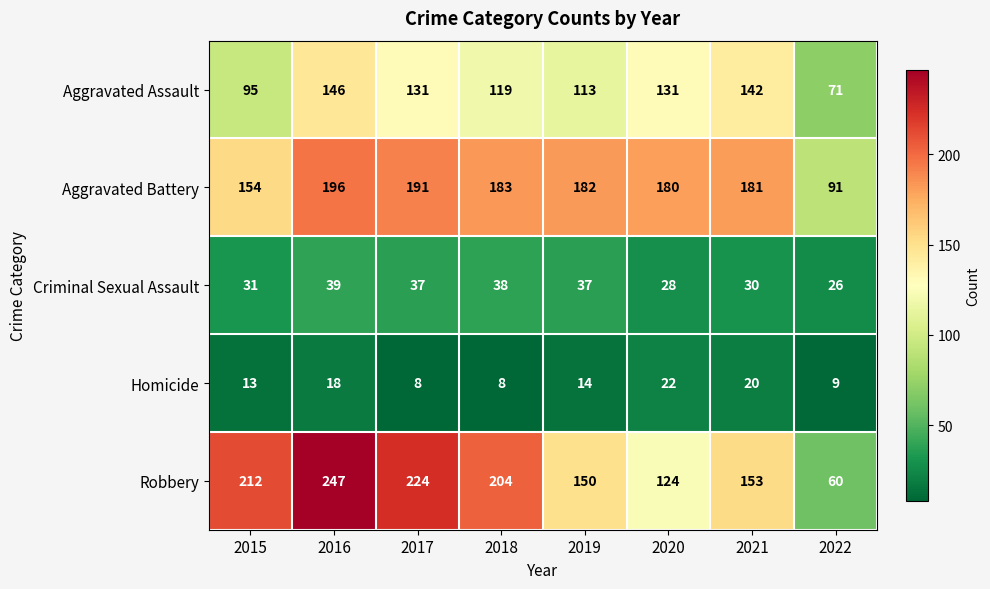

The value of Aggravated Assault at 2021 is 142. True or false?

True